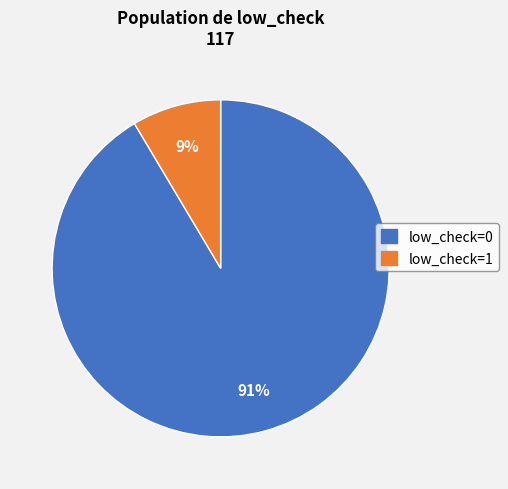

Does low_check=0 account for over 50% of the chart?

Yes